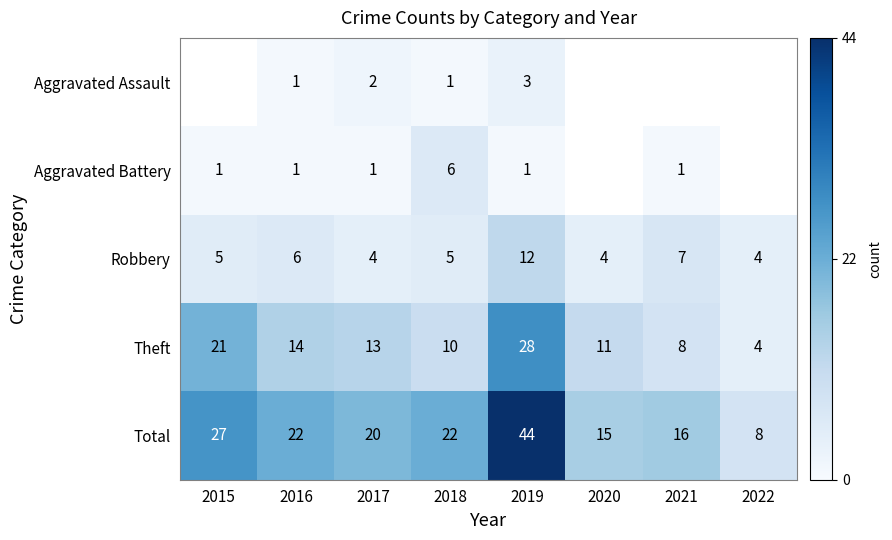

The Aggravated Assault series shows 0.3 at 2016. True or false?

False